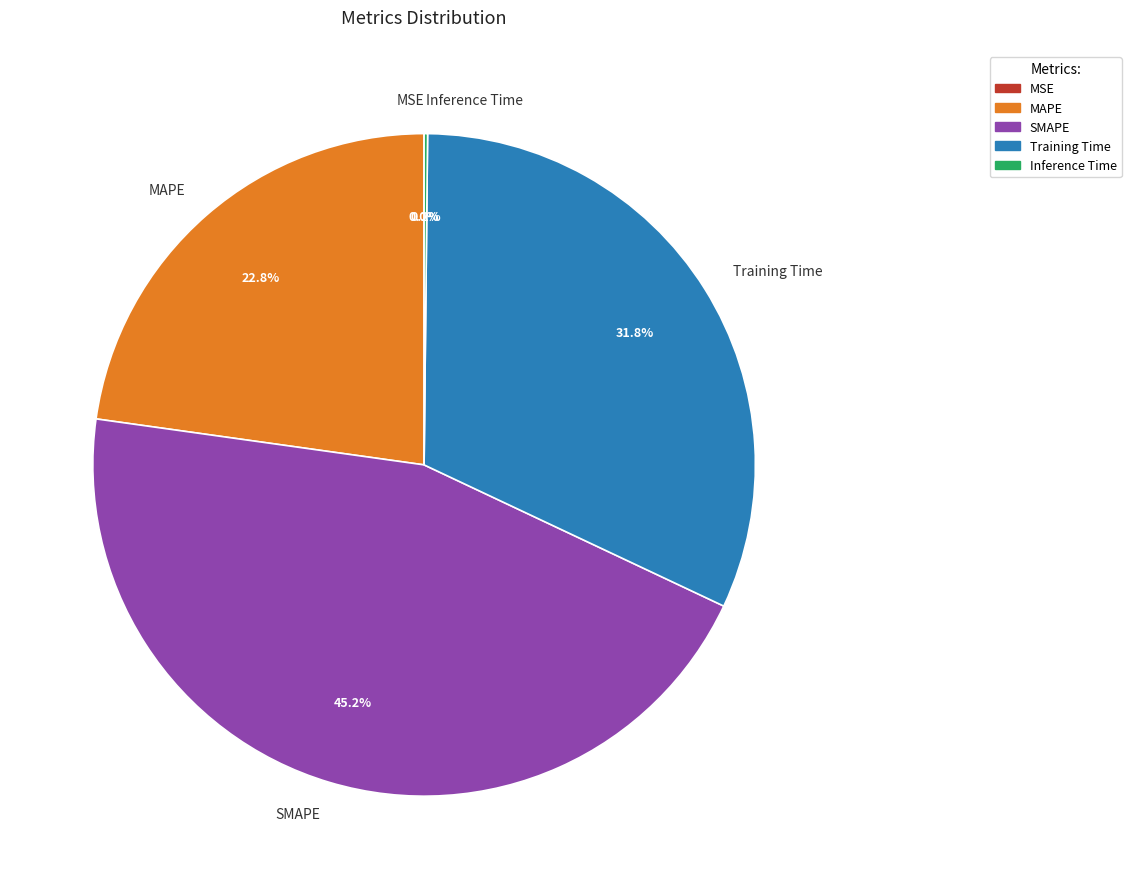

Is there any slice that represents more than half of the pie?

No